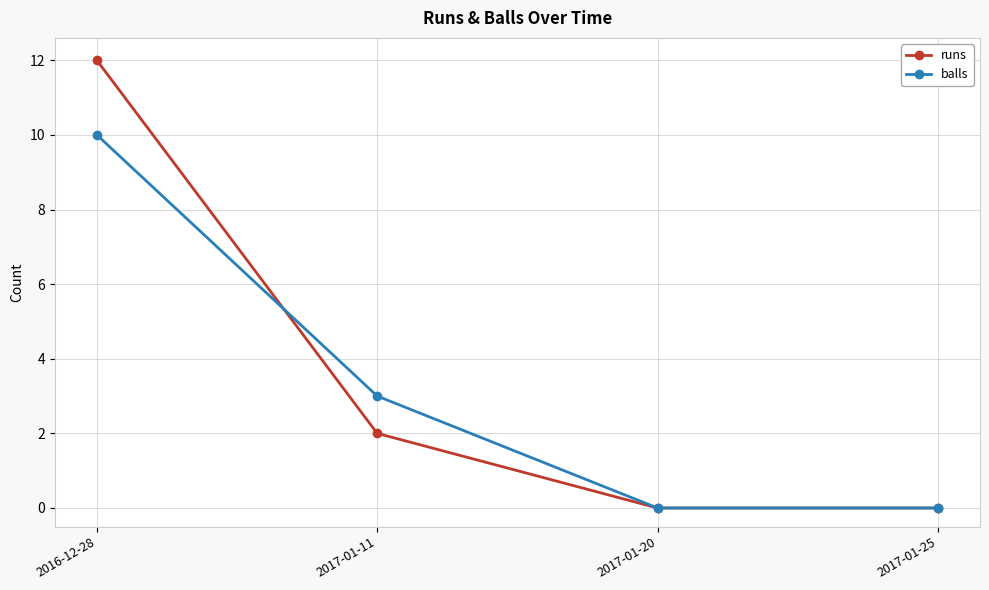

What is the difference between the highest and lowest values at 2016-12-28?

2